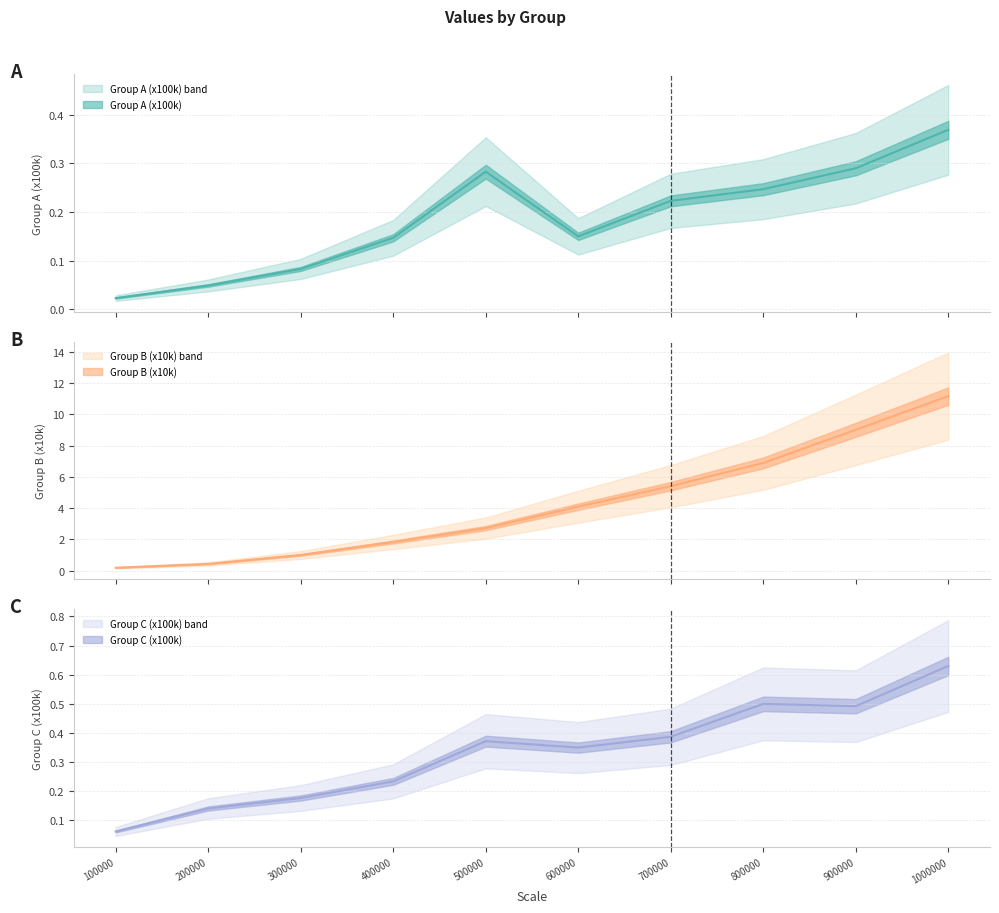

At which category does the chart reach its minimum across all series?

100000